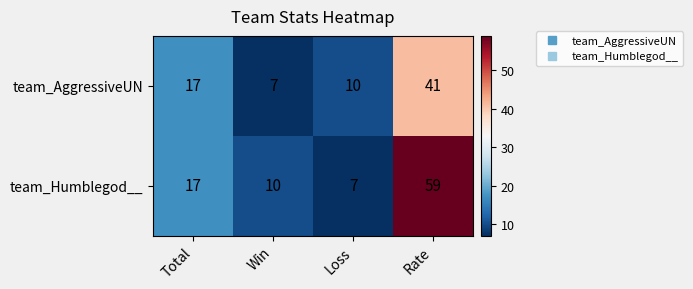

The value of team_Humblegod__ at Rate is 59. True or false?

True